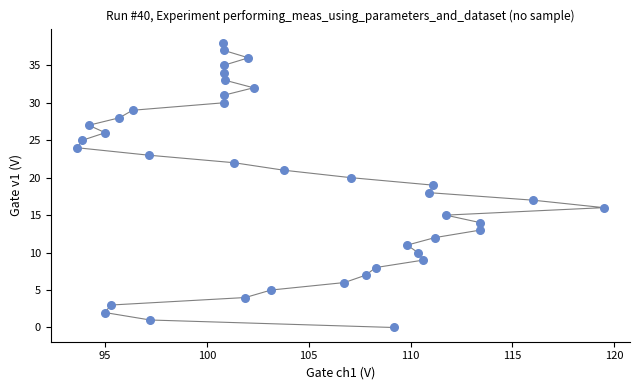

What is the range of Y values (max minus min)?

38